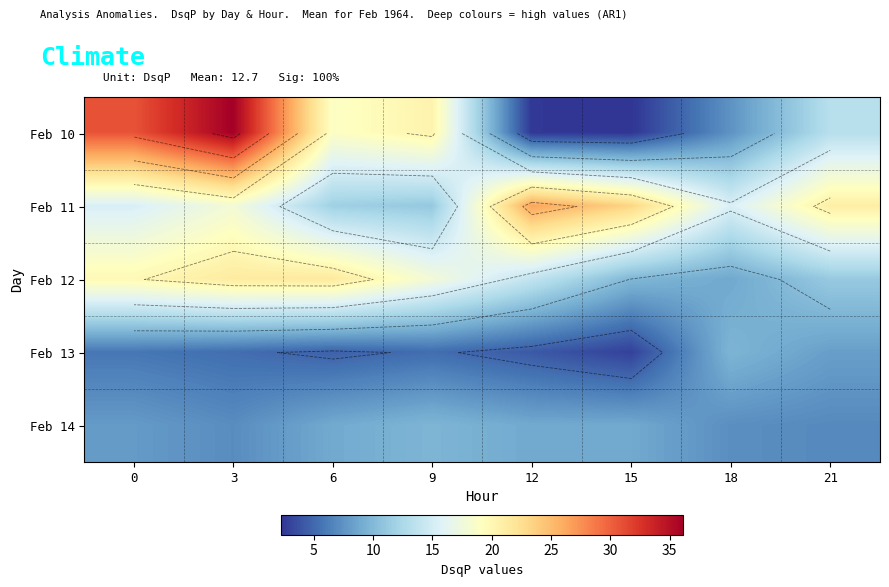

At how many categories does at least one series exceed 22?

4